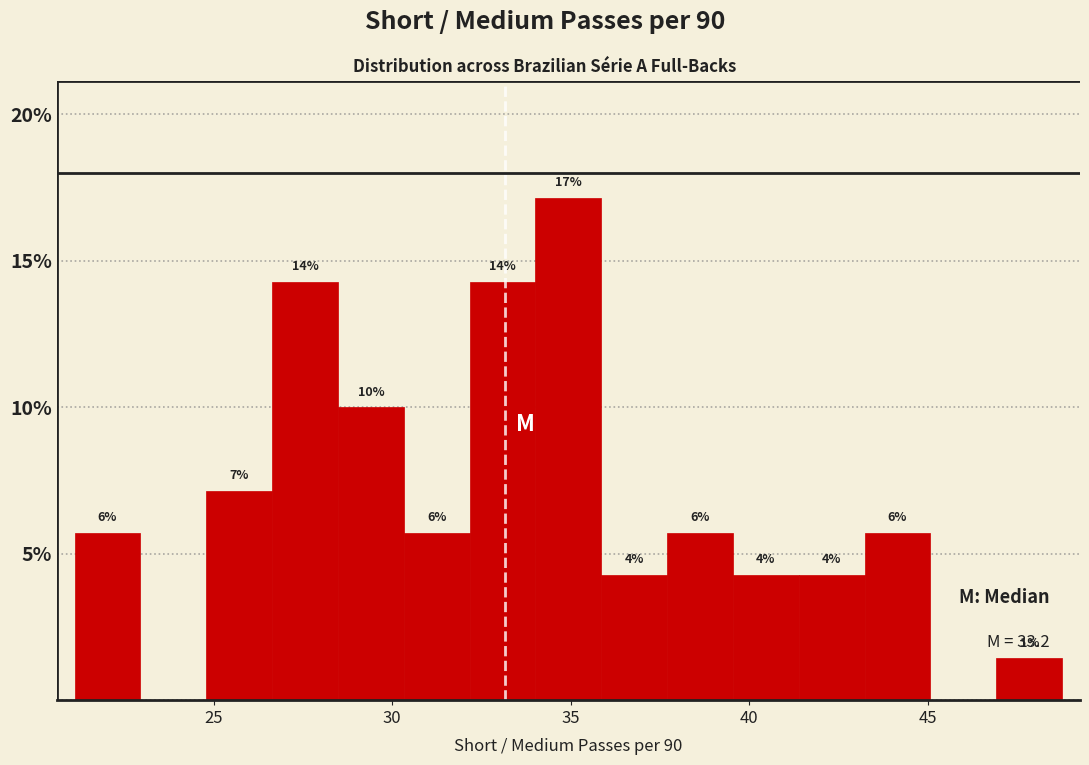

Read against the x-axis, roughly where is the centre of the tallest bar?

35.0